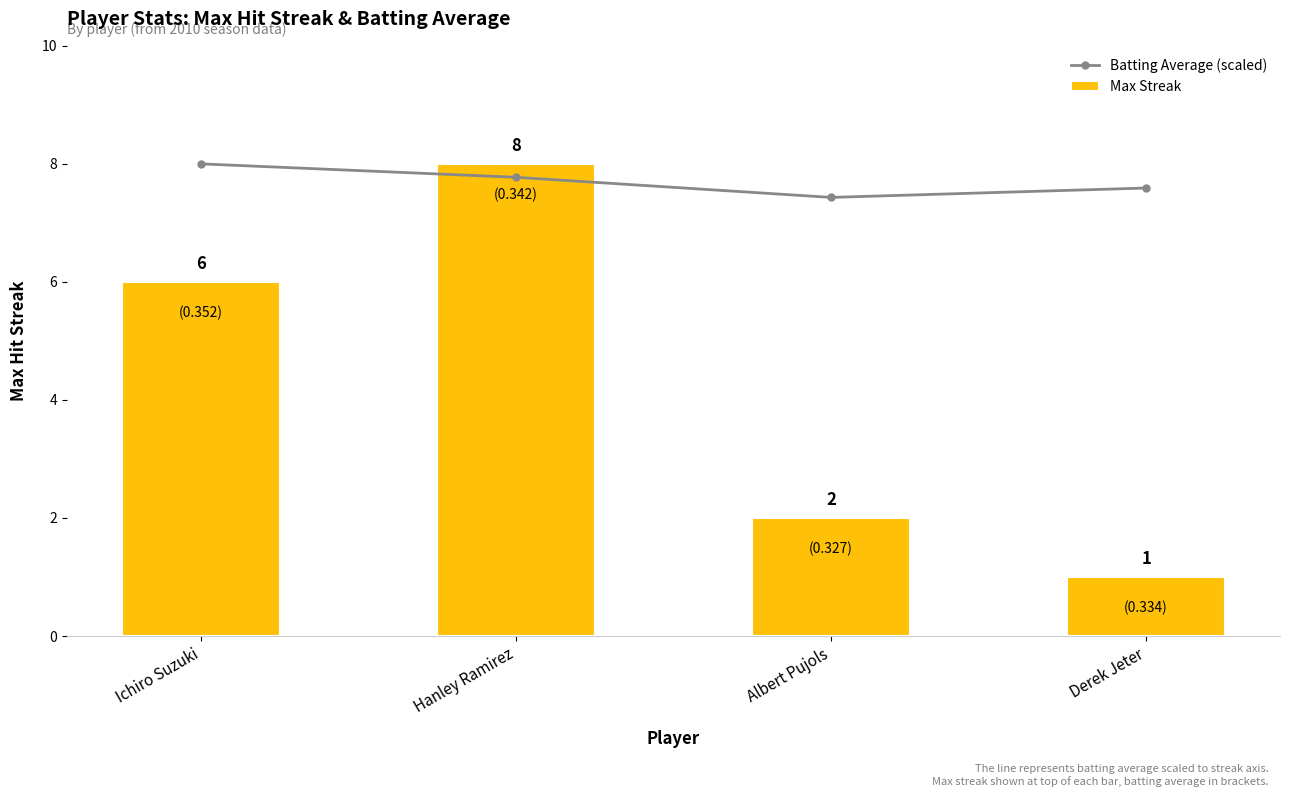

What is the difference between the maximum and minimum values in the Max Streak series?

7